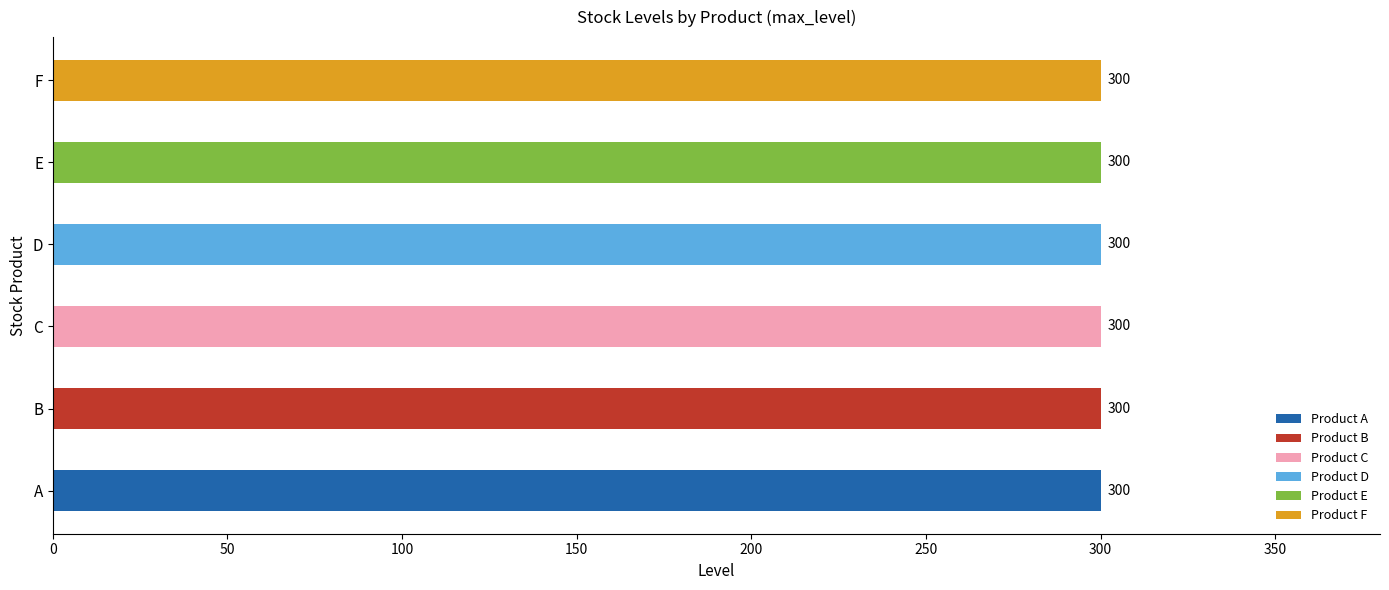

Is it true that max_level equals 300 at B?

True